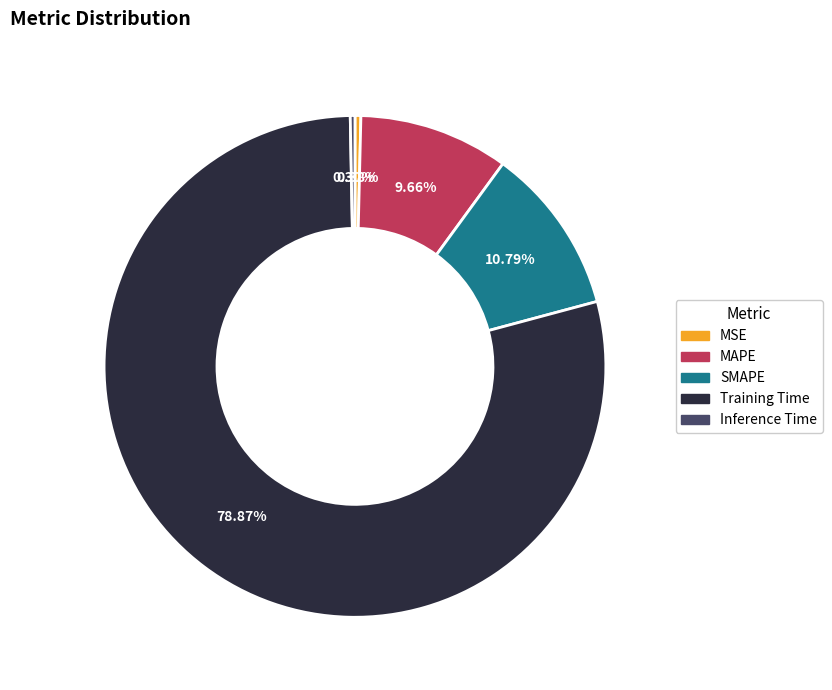

Which slice is the largest?

Training Time